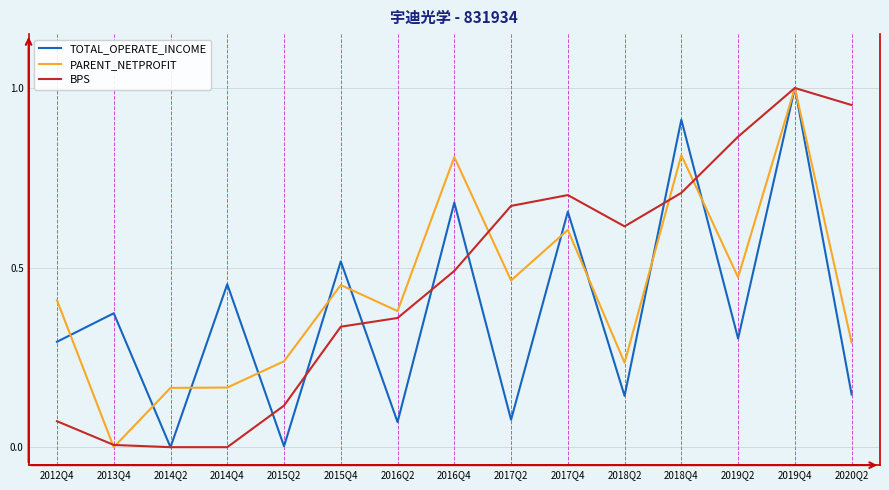

What is the sum of the PARENT_NETPROFIT values at 2017Q4 and 2018Q4?

1.4